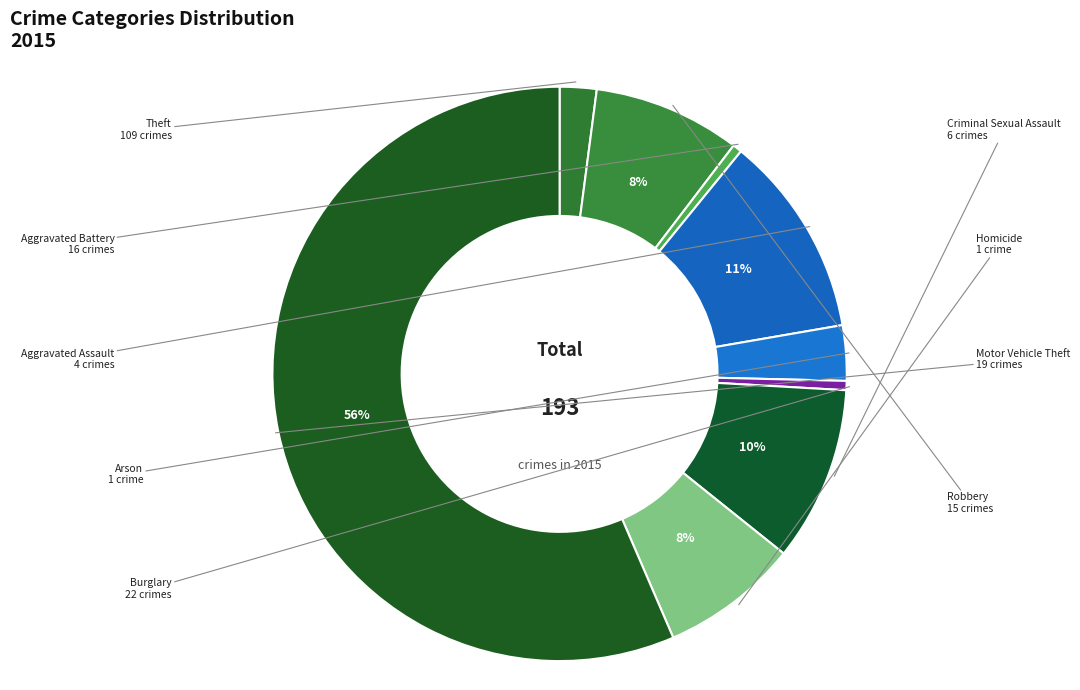

Count the number of slices in the pie.

9